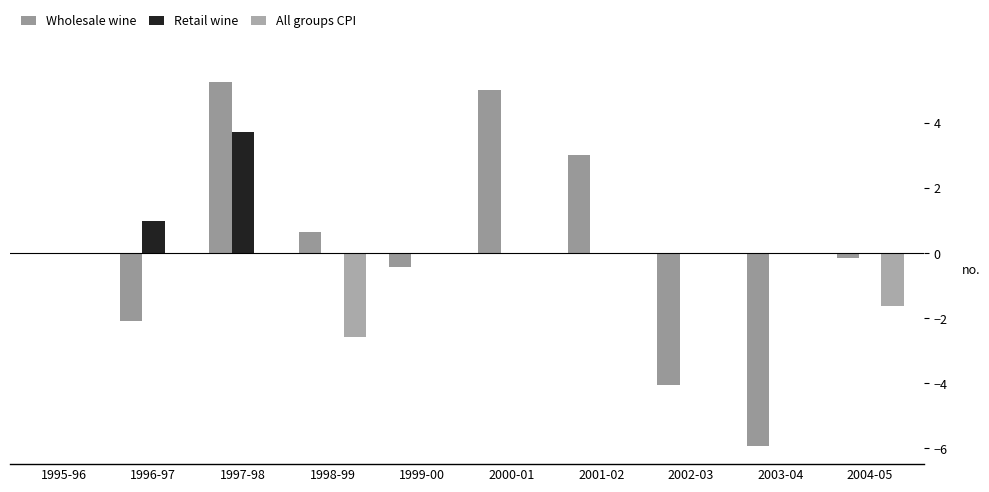

How many data points does each series have?

10